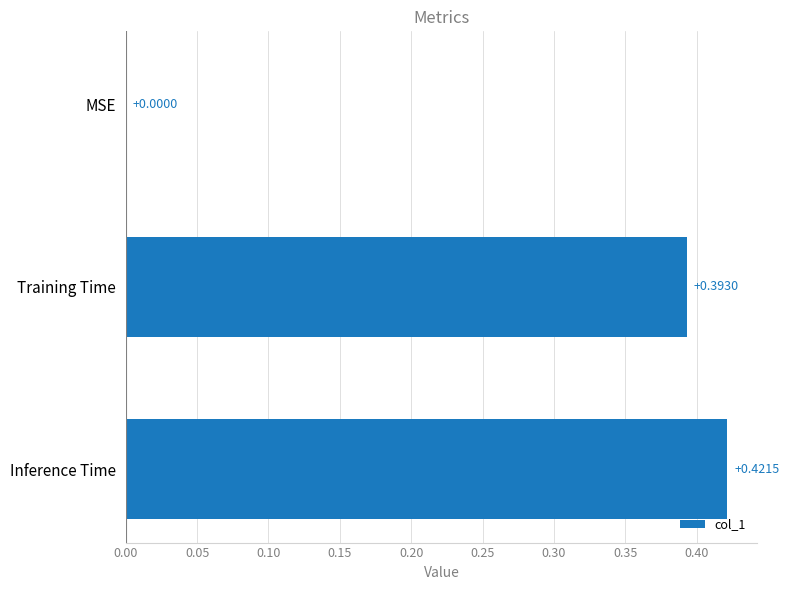

Are the bars grouped side by side (vs. stacked)?

No